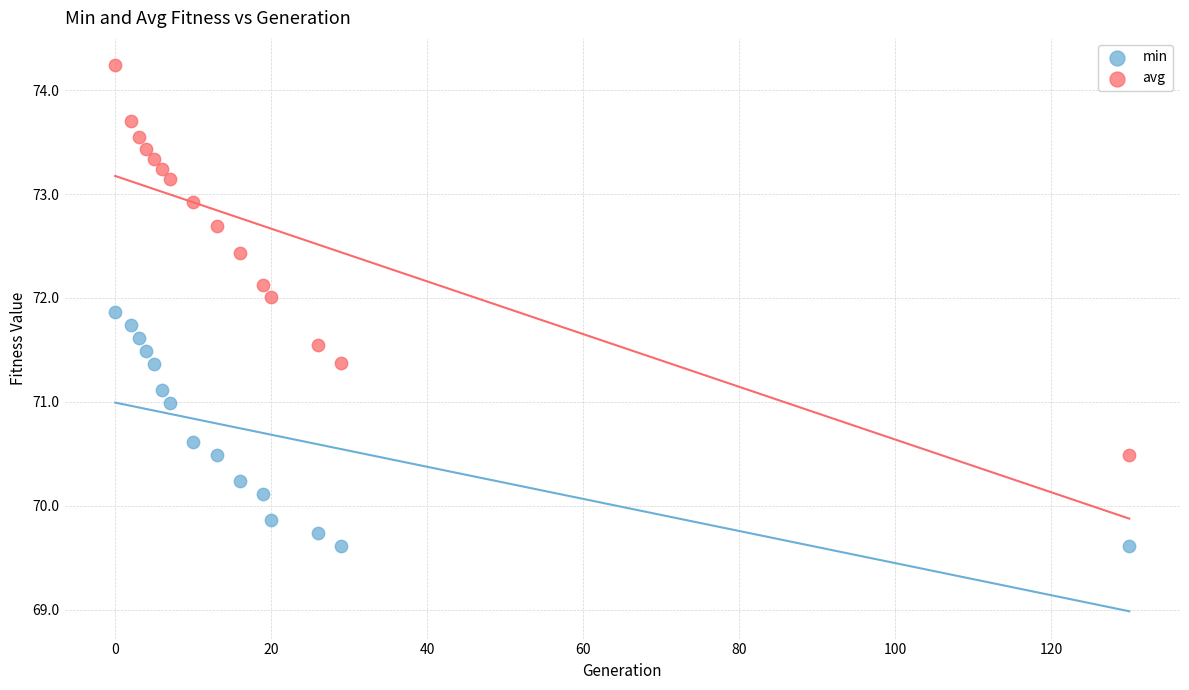

Which series contains the highest Y value?

avg